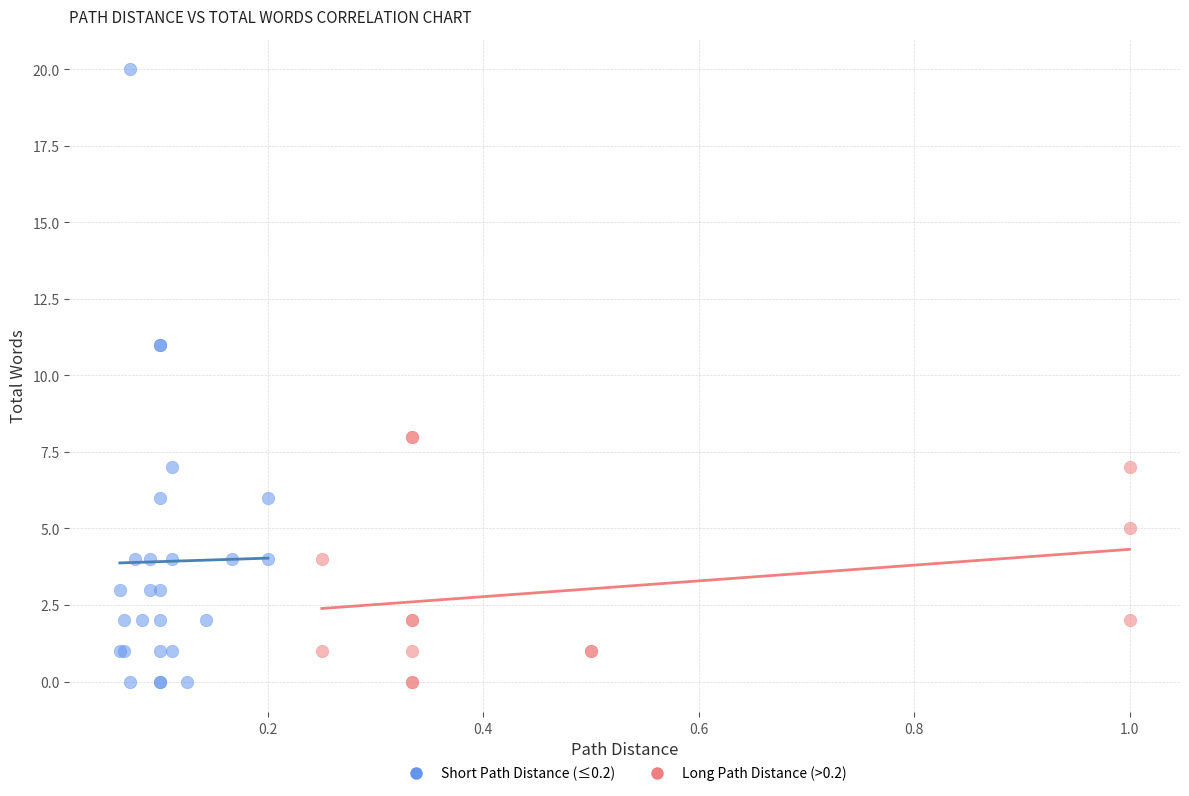

Which series has the widest spread of Y values?

Short Path Distance (≤0.2)